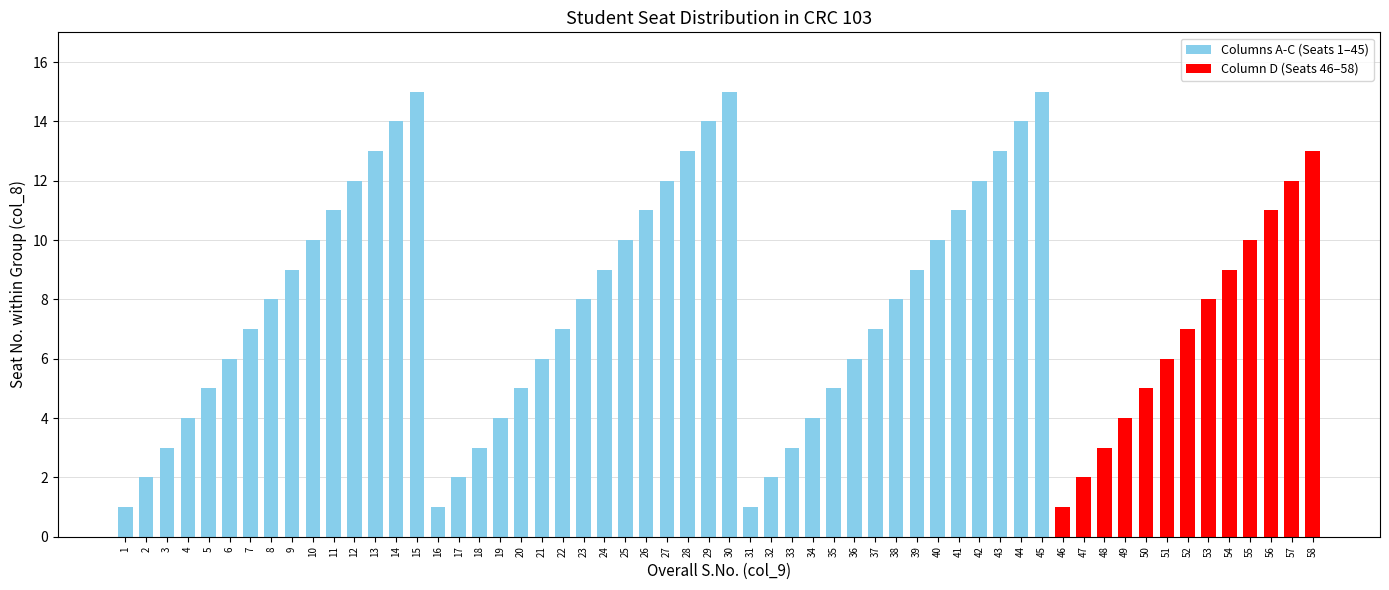

Does the chart contain any negative values?

No